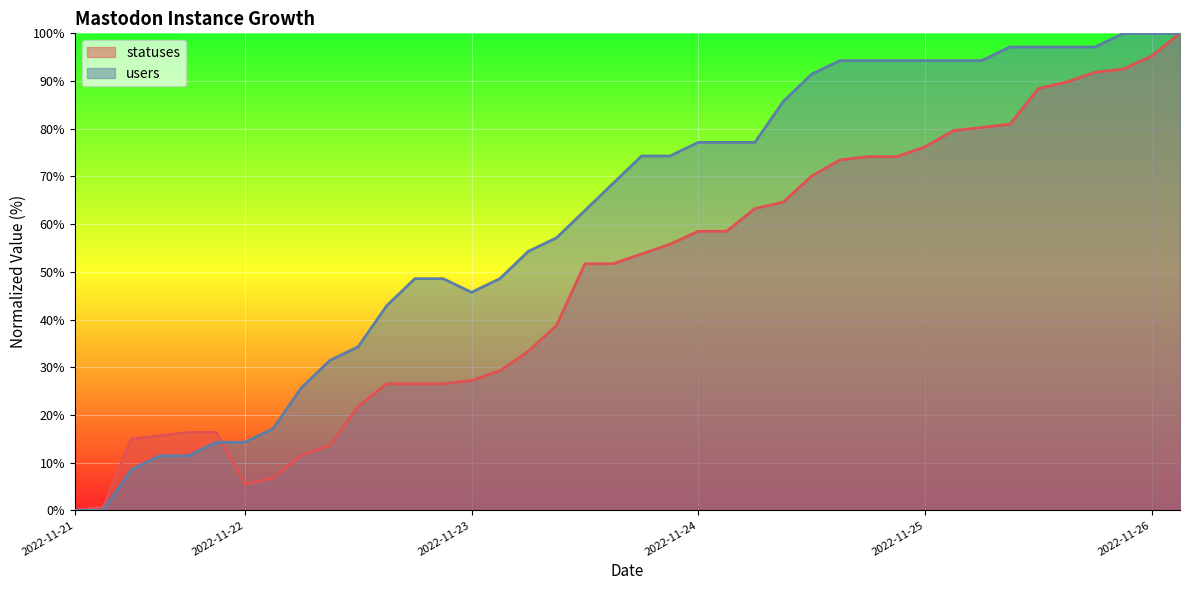

What is the greatest value displayed?

100.0